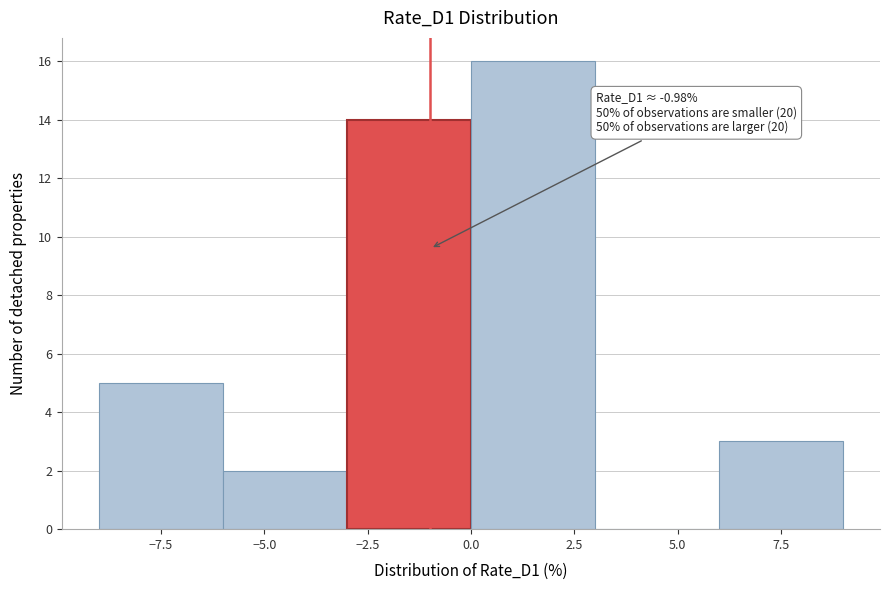

Which range on the x-axis has the tallest bar?

0 to 3